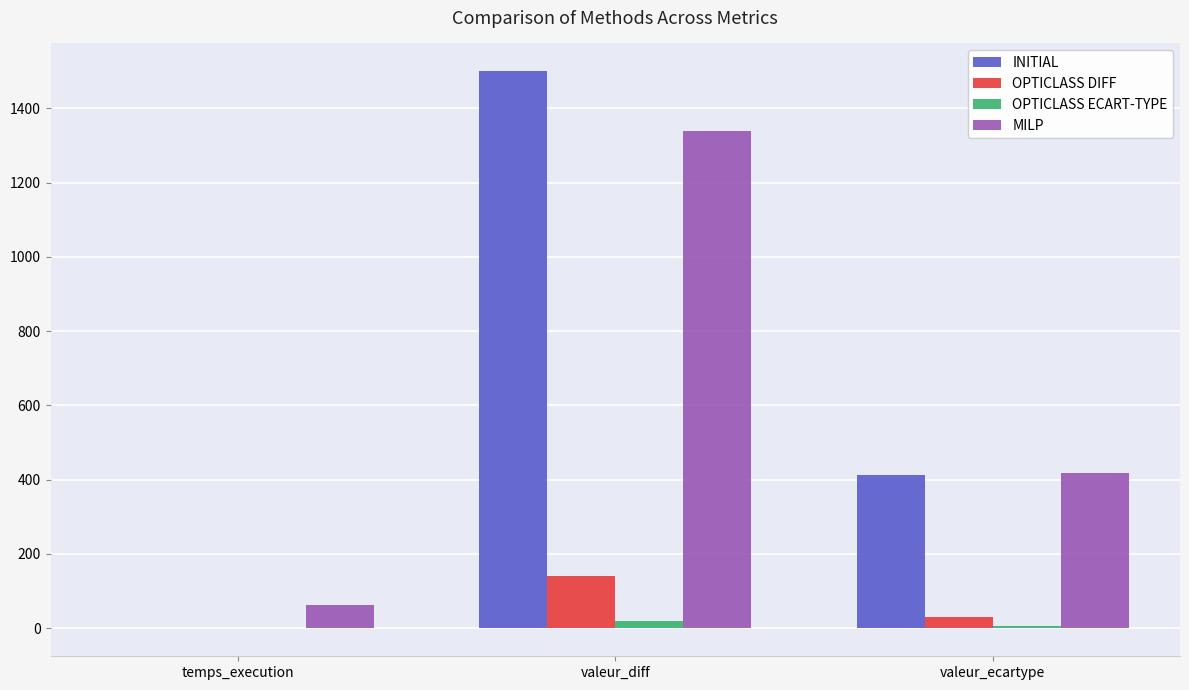

At which label does MILP first exceed 418?

valeur_diff